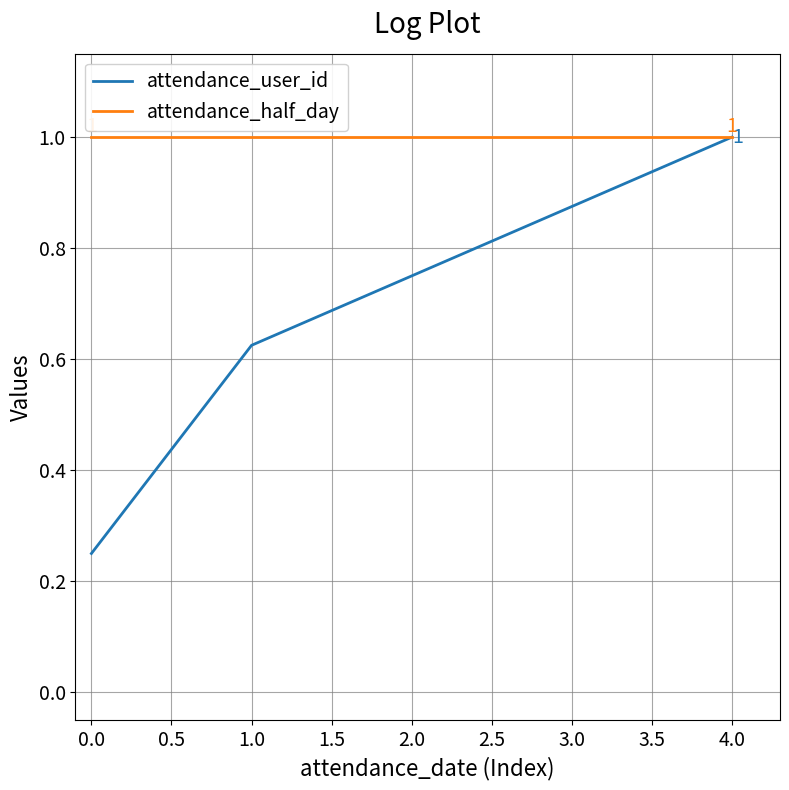

What is the minimum value for attendance_half_day?

1.0